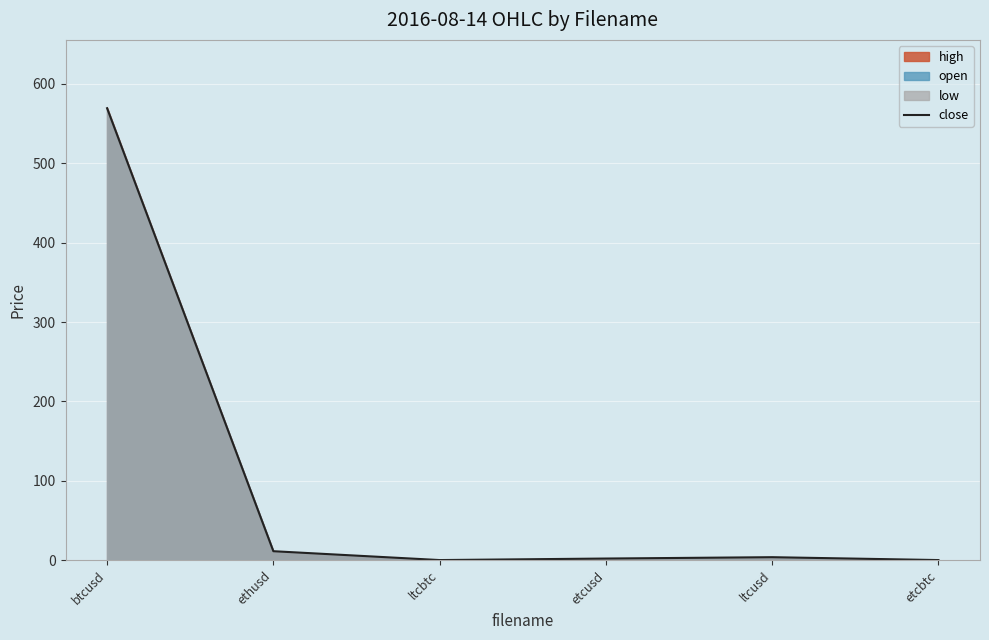

True or false: the data shows 5.0 at ltcusd.

False